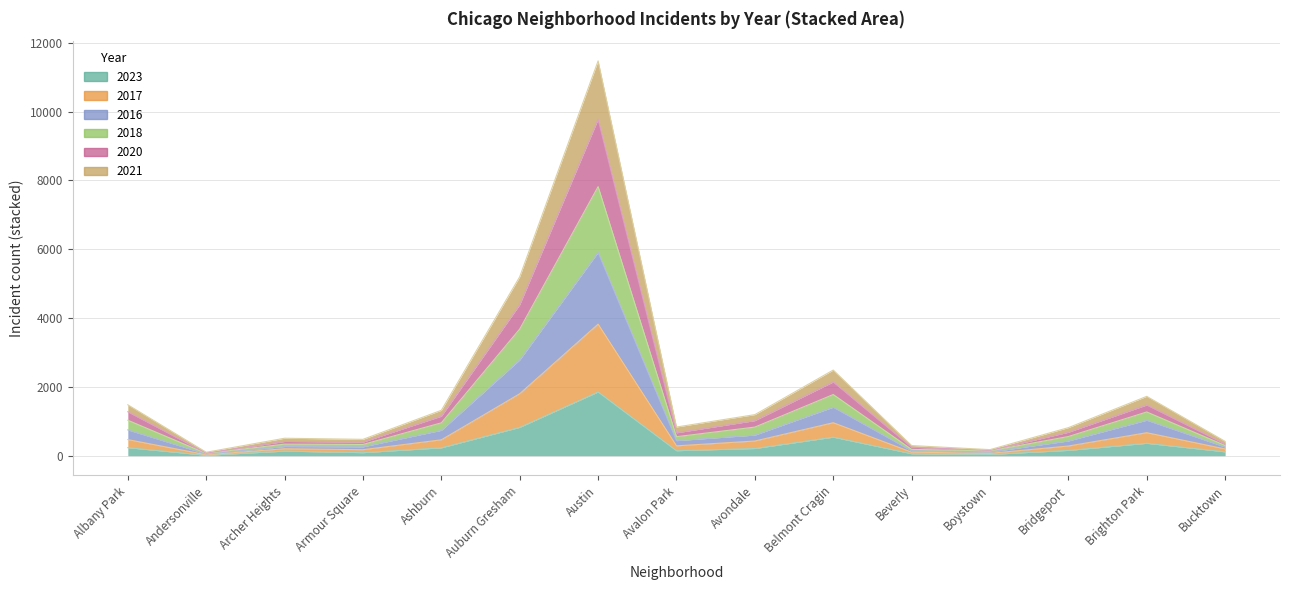

Does the chart display data point markers on the line(s)?

No